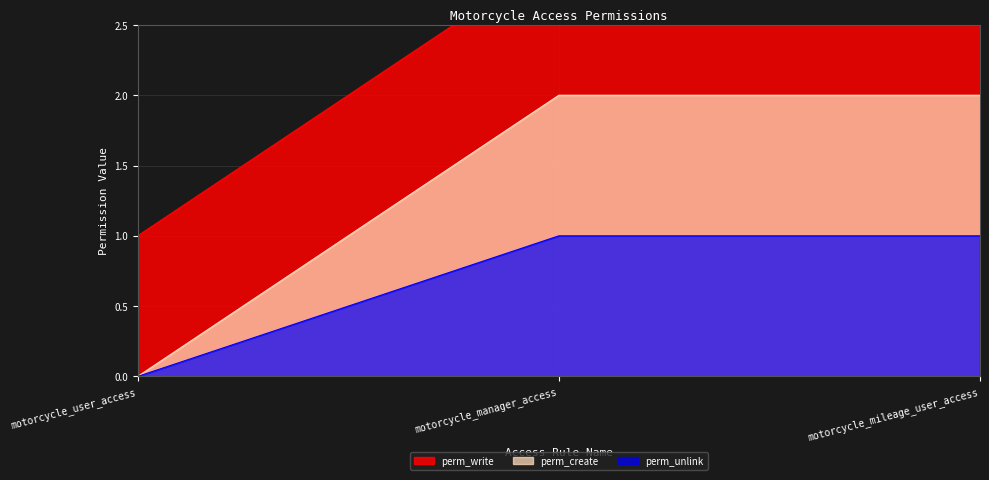

What is the maximum value shown in the chart?

3